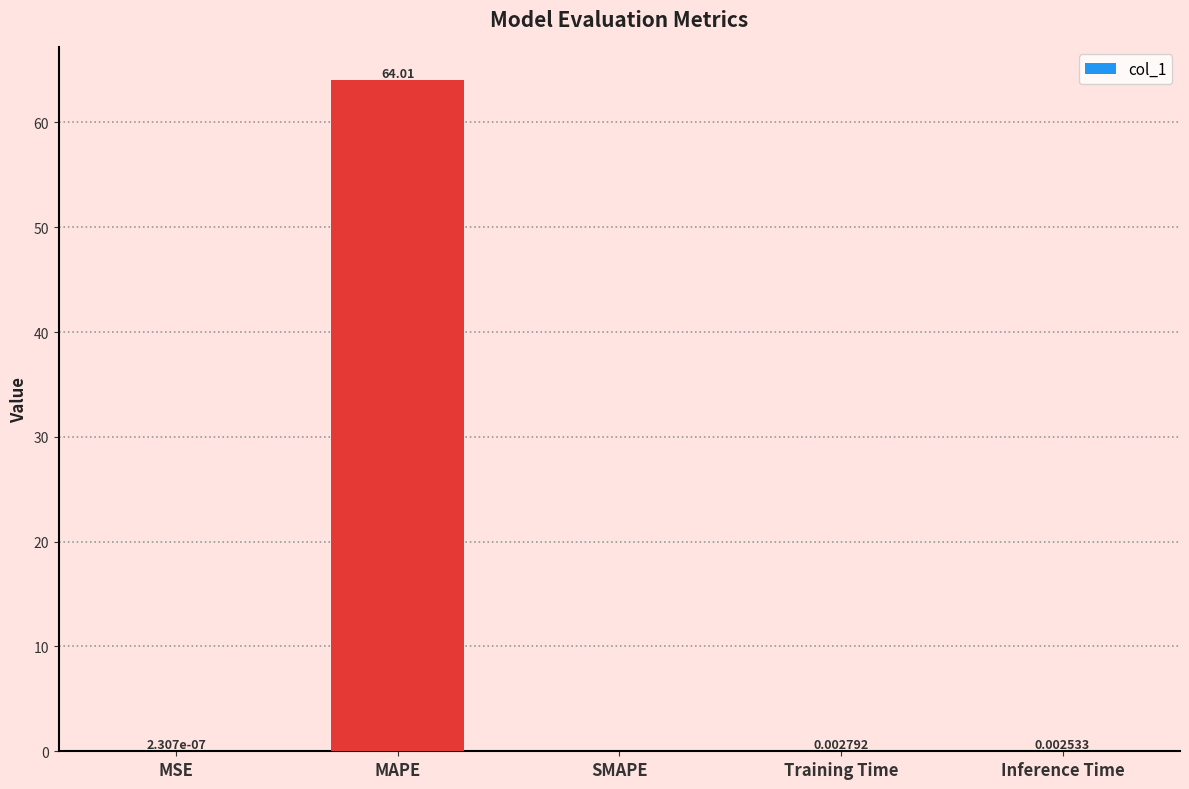

Which label corresponds to the largest value in the chart?

MAPE